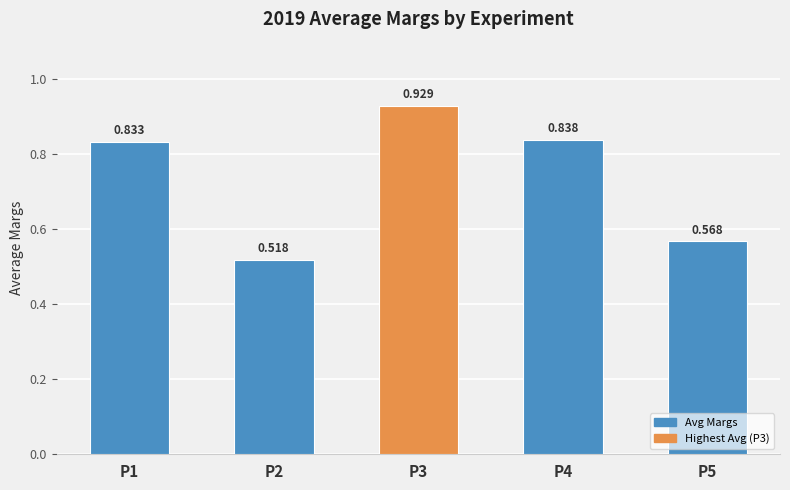

What is the value of the 4th bar from the left?

0.8